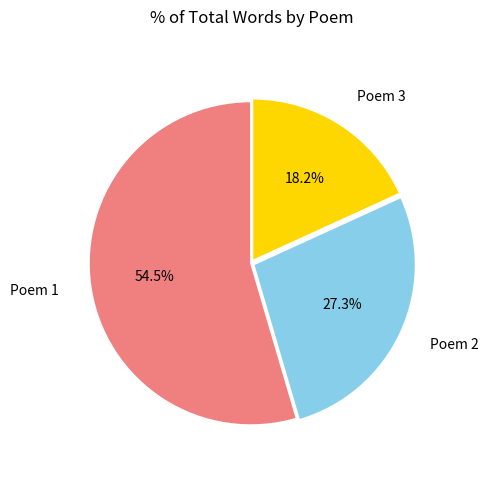

Count the number of slices in the pie.

3